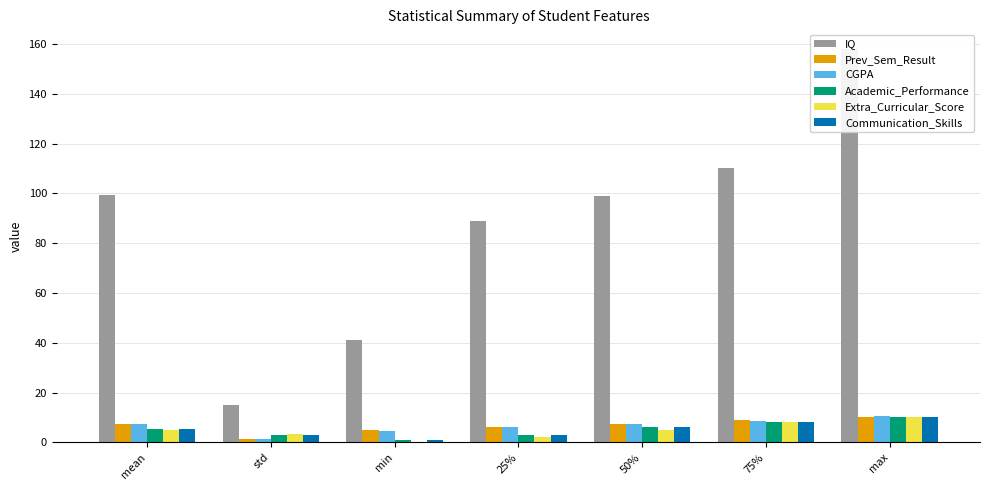

What are all the series names shown in the legend?

IQ, Prev_Sem_Result, CGPA, Academic_Performance, Extra_Curricular_Score, Communication_Skills